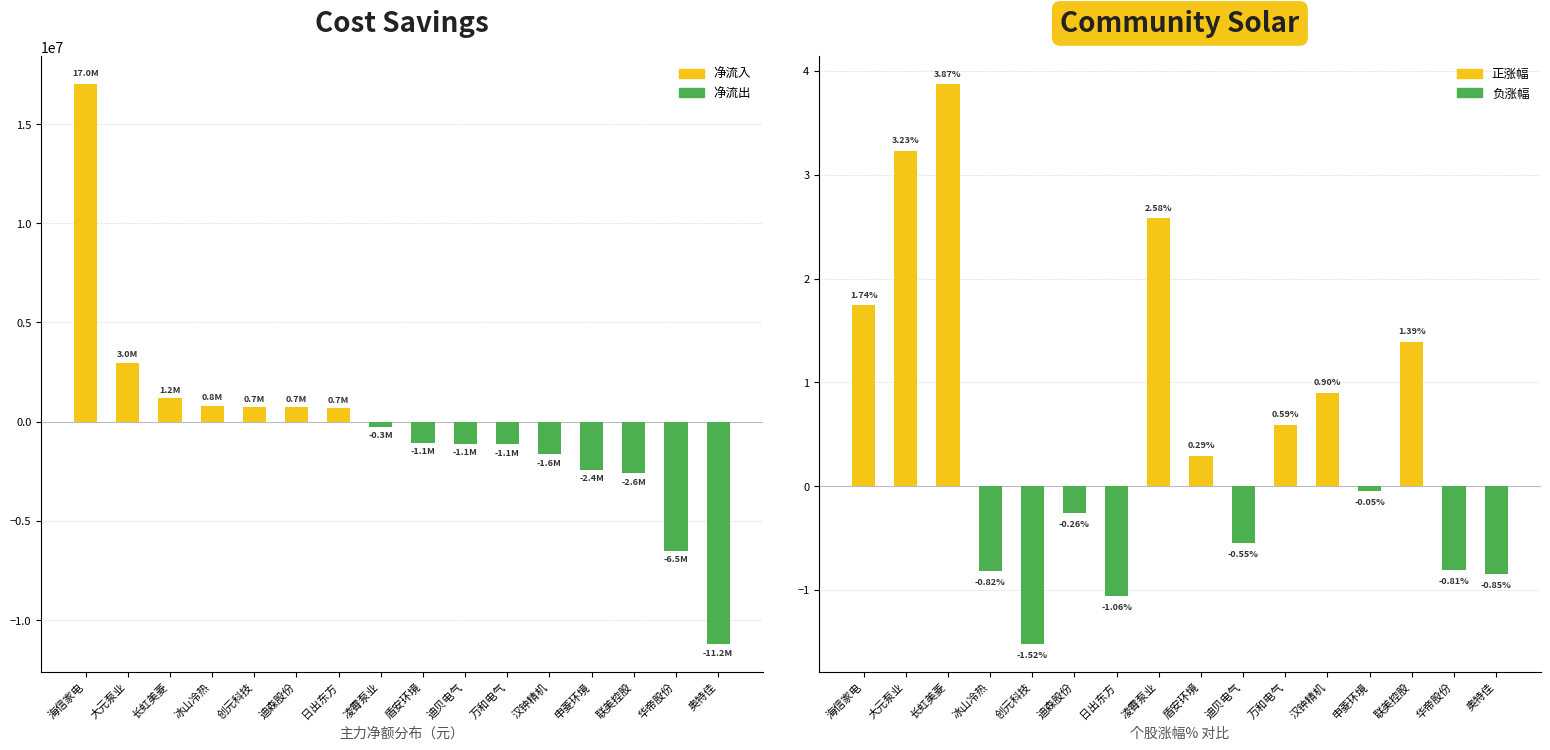

Reading left to right, list all the values displayed in this chart.

主力净额: 17000047.0	2976770.0	1182543.0	810867.0	741674.0	738297.0	690541.0	-265788.0	-1072040.0	-1107708.0	-1143677.0	-1634633.0	-2412349.0	-2596298.0	-6506143.0	-11197923.0
涨幅%: 1.7	3.2	3.9	-0.8	-1.5	-0.3	-1.1	2.6	0.3	-0.6	0.6	0.9	-0.1	1.4	-0.8	-0.8